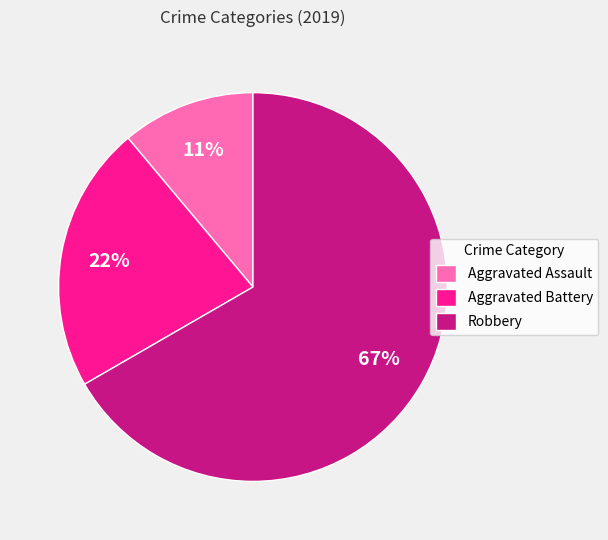

To the nearest percent, what portion does Aggravated Assault represent?

11%